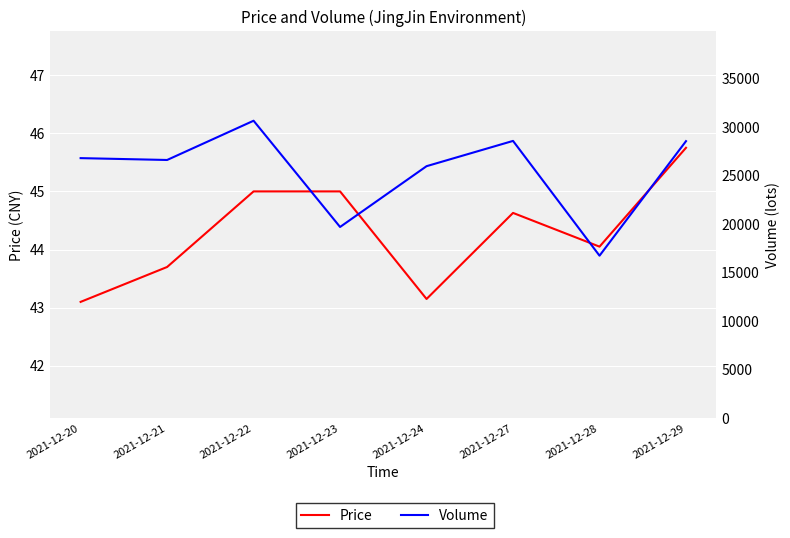

The value of Price at 2021-12-22 is 20.5. True or false?

False